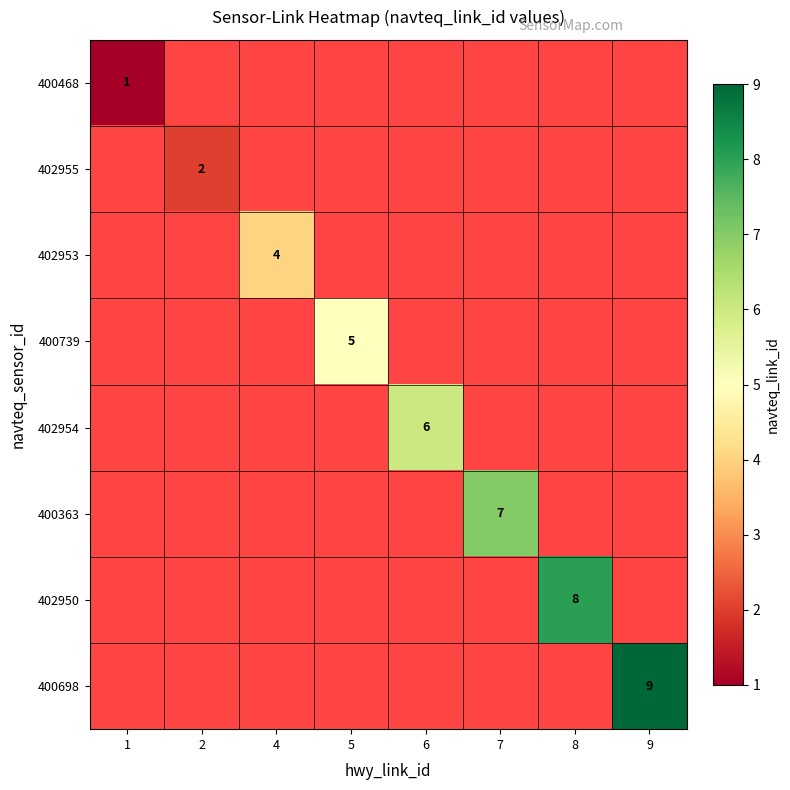

How many data points does each series have?

8